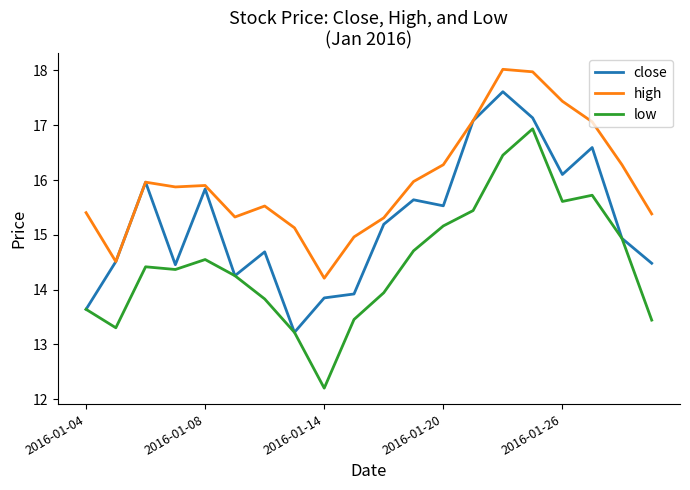

In low, how many points are higher than both neighbors (excluding endpoints)?

4